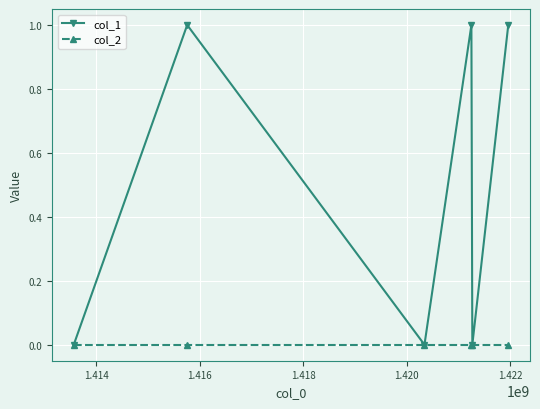

What are all the series names shown in the legend?

col_1, col_2